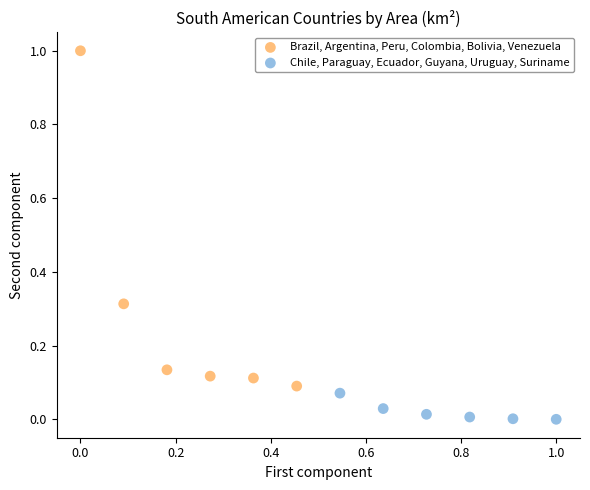

Which series reaches the minimum Y coordinate?

Chile, Paraguay, Ecuador, Guyana, Uruguay, Suriname